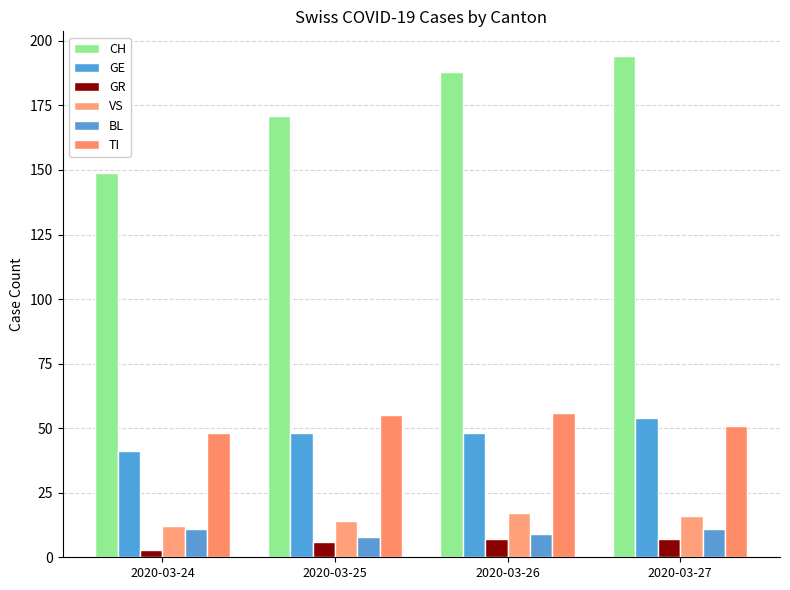

What is the value of the VS bar at the 2nd from the left?

14